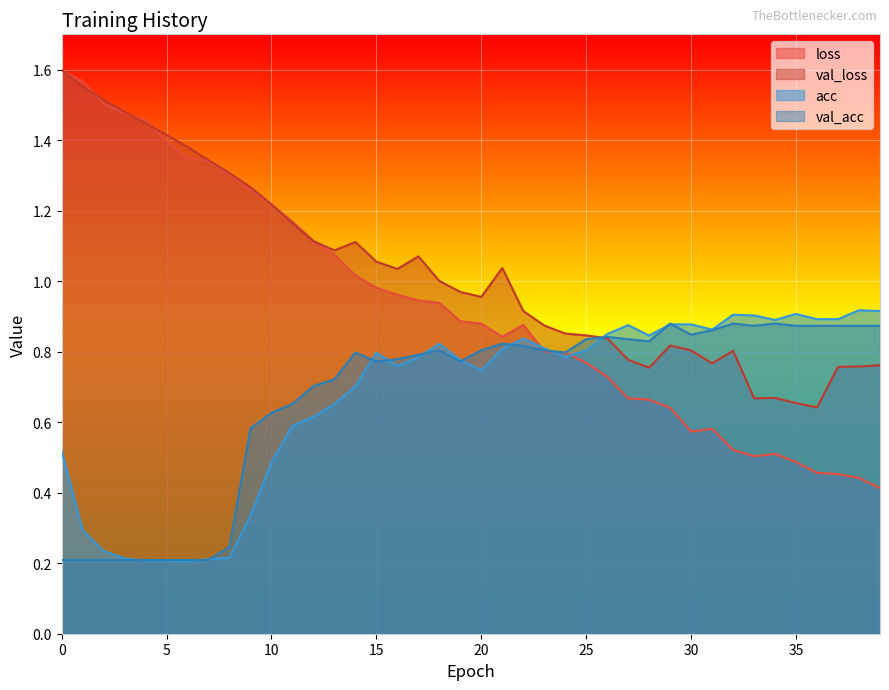

What is the lowest value of the acc series?

0.2